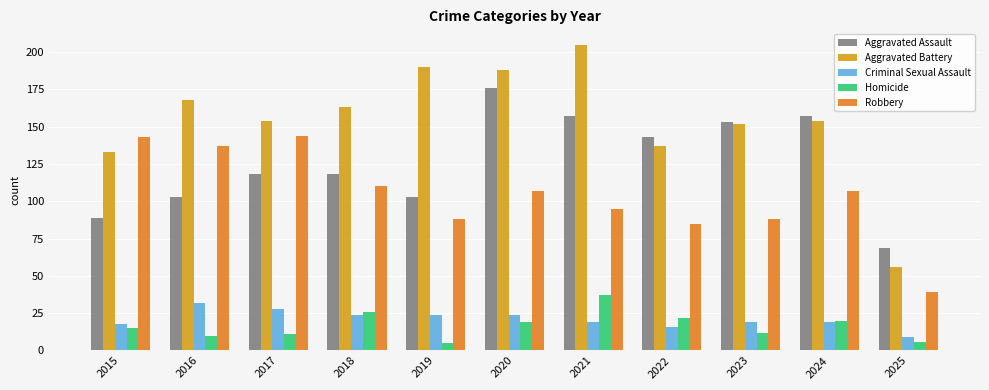

What is the smallest value displayed?

5